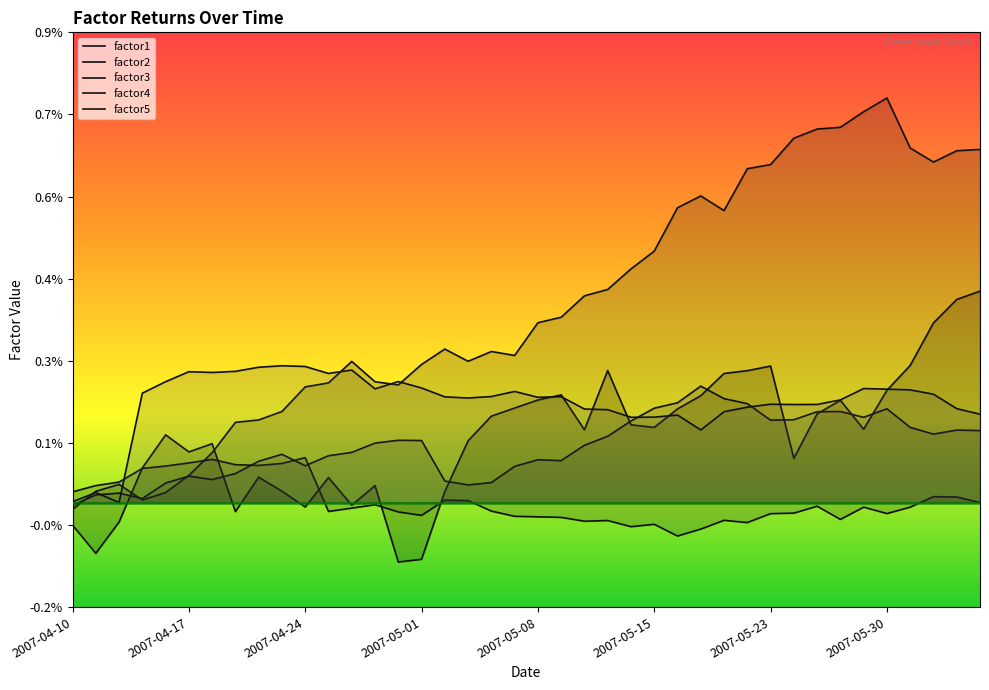

How many times do factor4 and factor2 cross each other?

3